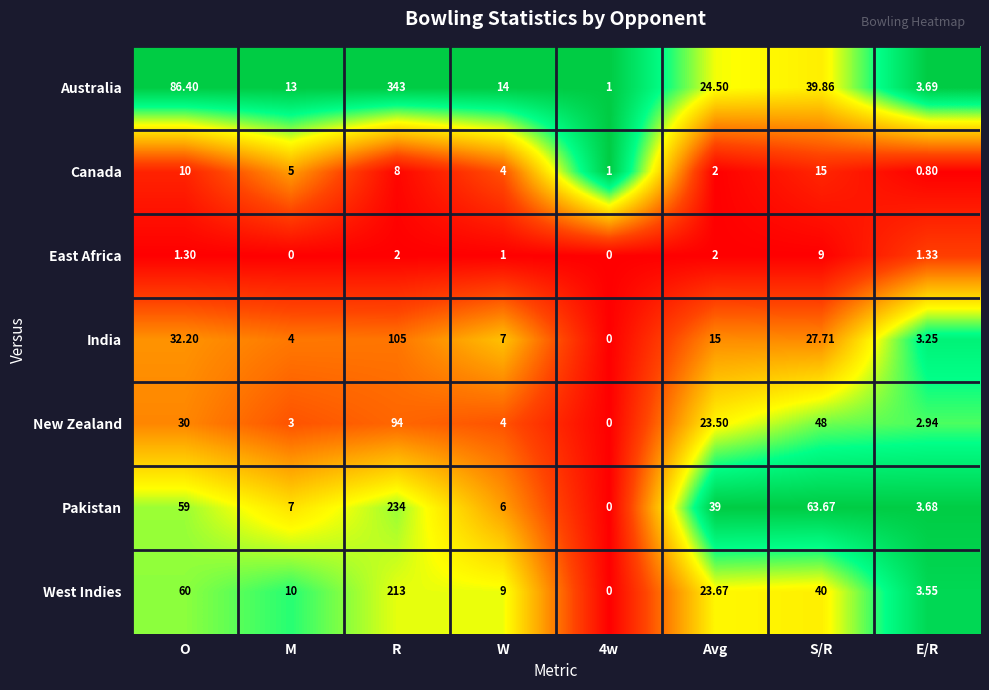

Which series changed the most between Avg and E/R?

Pakistan